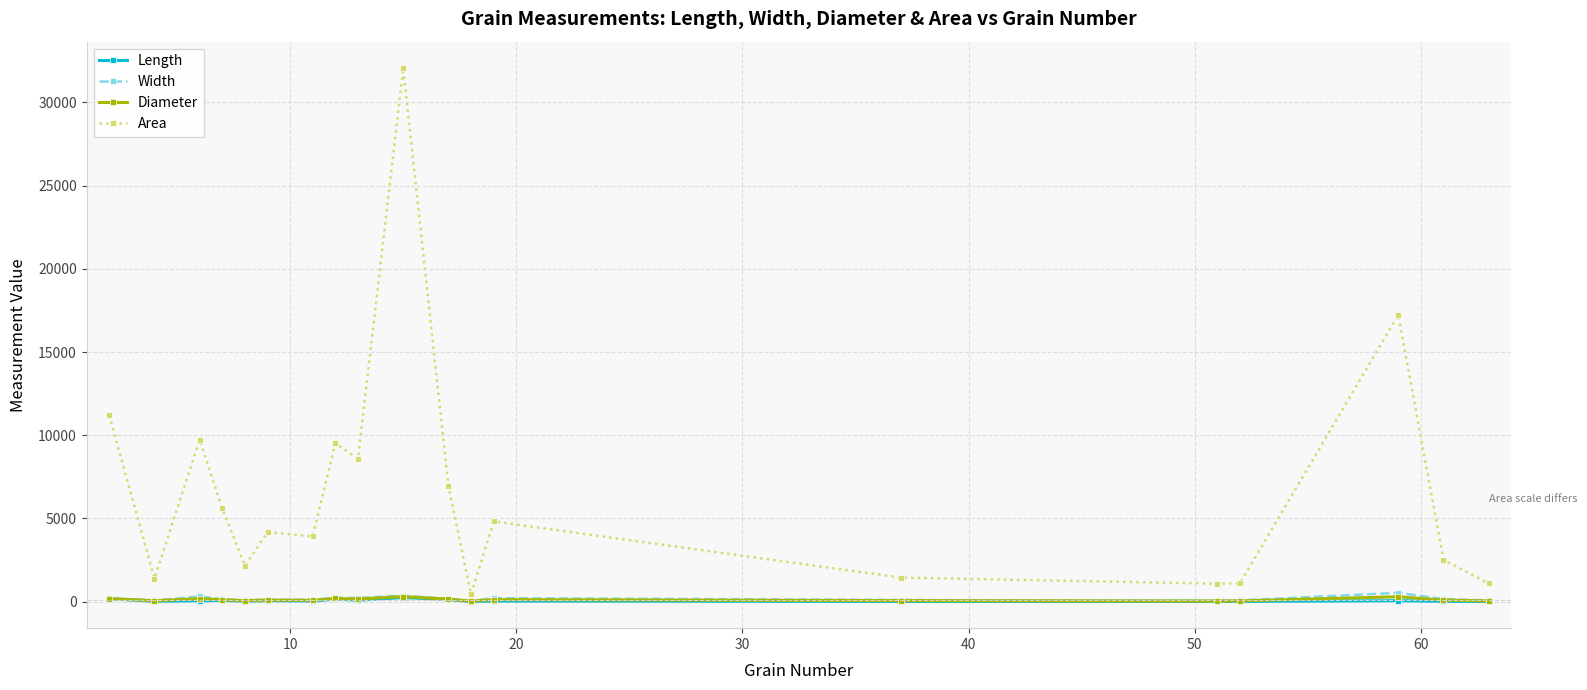

What is the difference between the maximum and minimum values in the Width series?

479.4